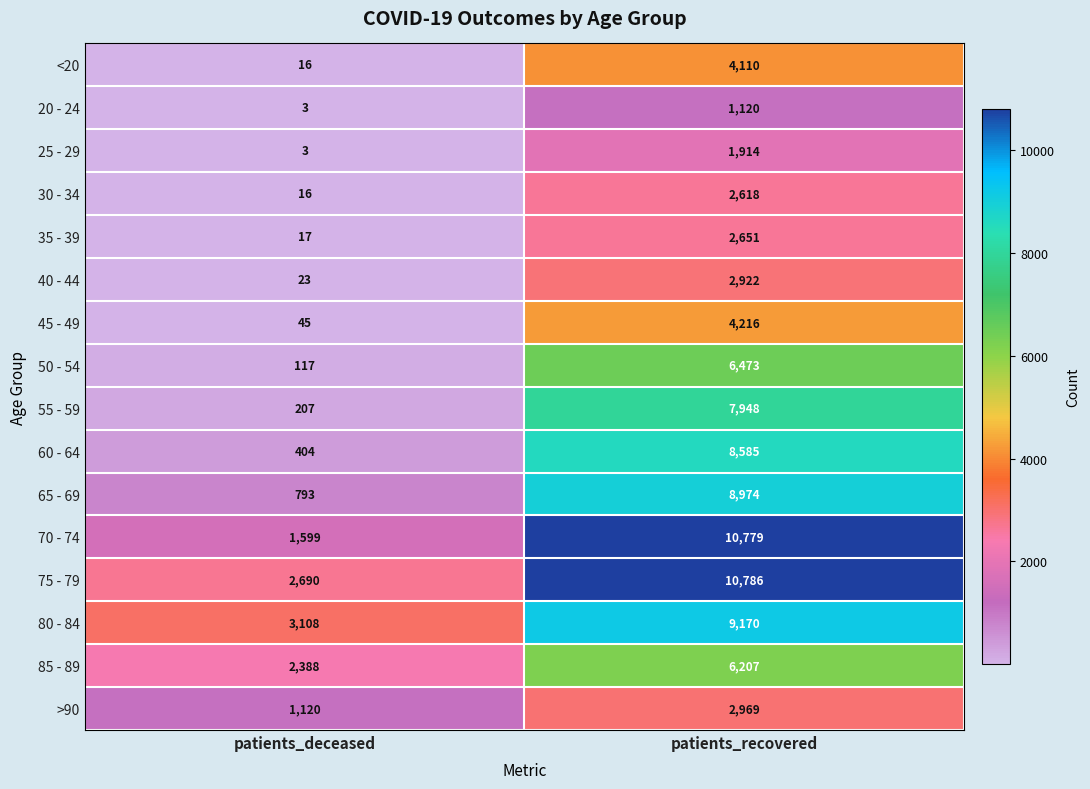

The 75 - 79 series shows 10786 at patients_recovered. True or false?

True